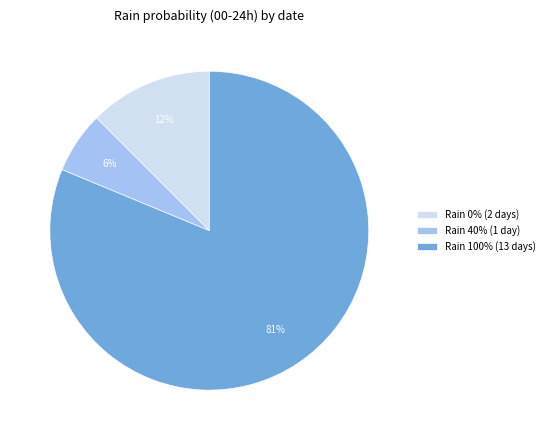

The Rain 0% (2 days) slice represents 27% of the pie. True or false?

False